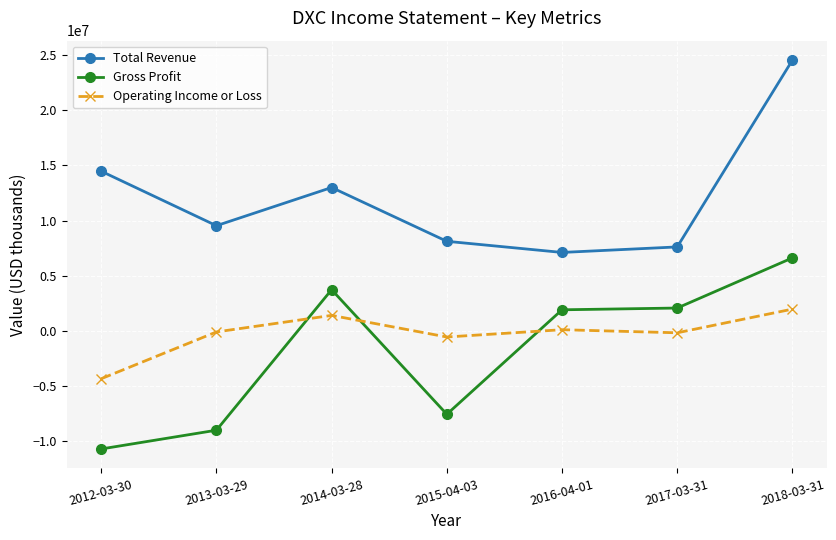

Is the value of Operating Income or Loss at 2014-03-28 greater than the value of Gross Profit at 2012-03-30?

Yes